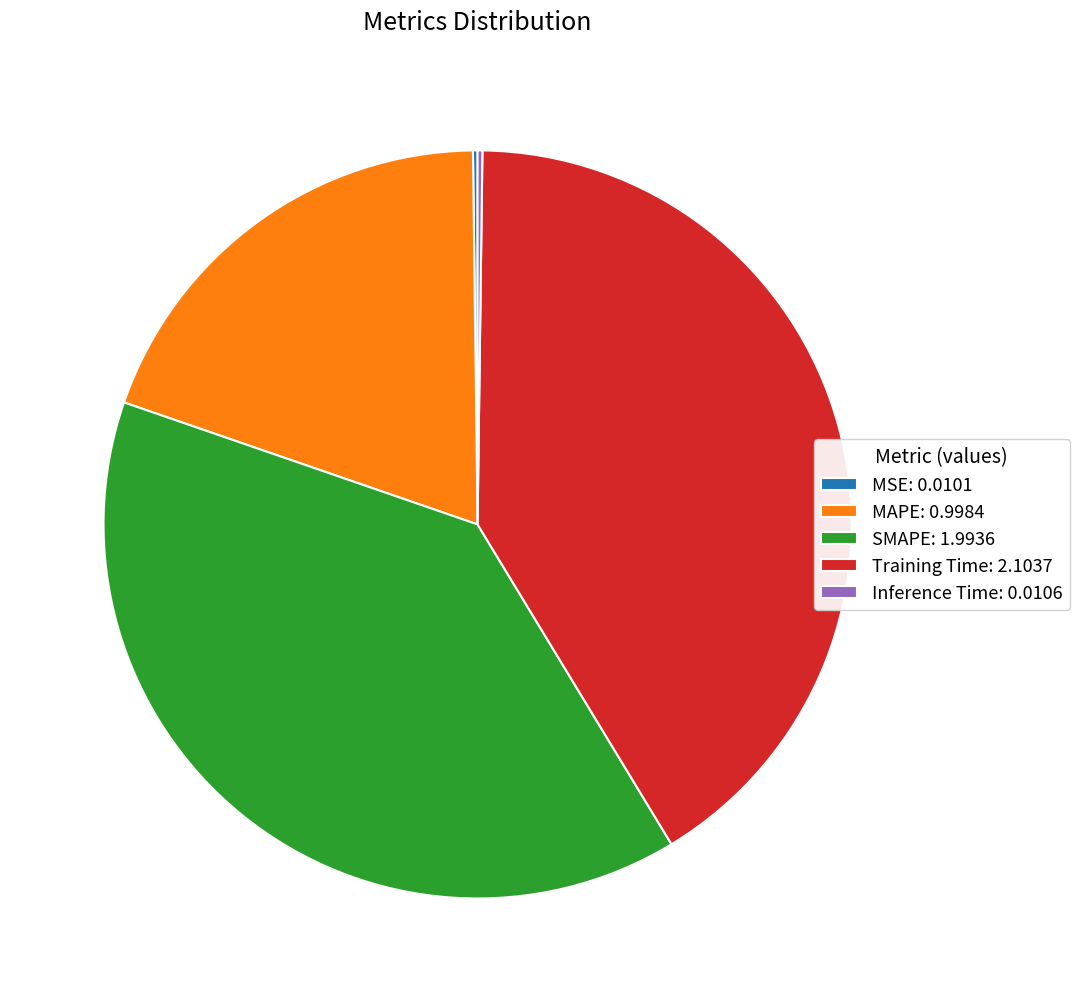

Is it true that SMAPE: 1.9936 is 39% of the pie?

True